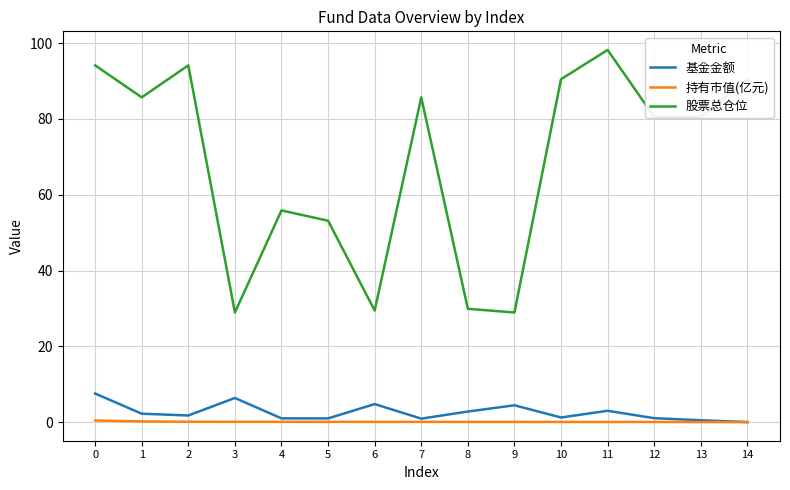

Which series has the largest total across all categories?

股票总仓位